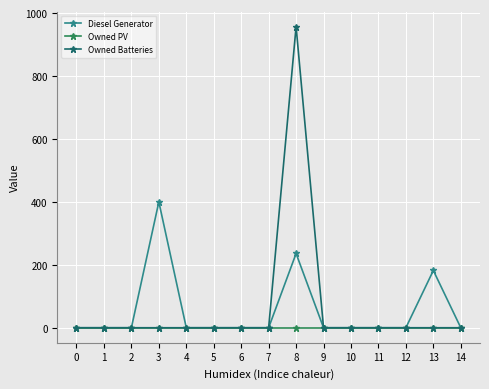

At which category is the sum across all series the highest?

8